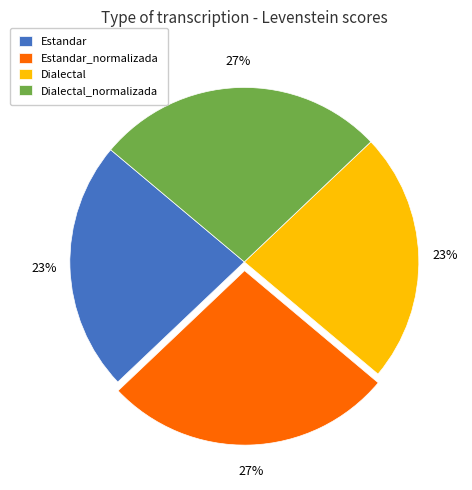

Between Estandar and Estandar_normalizada, which is larger?

Estandar_normalizada